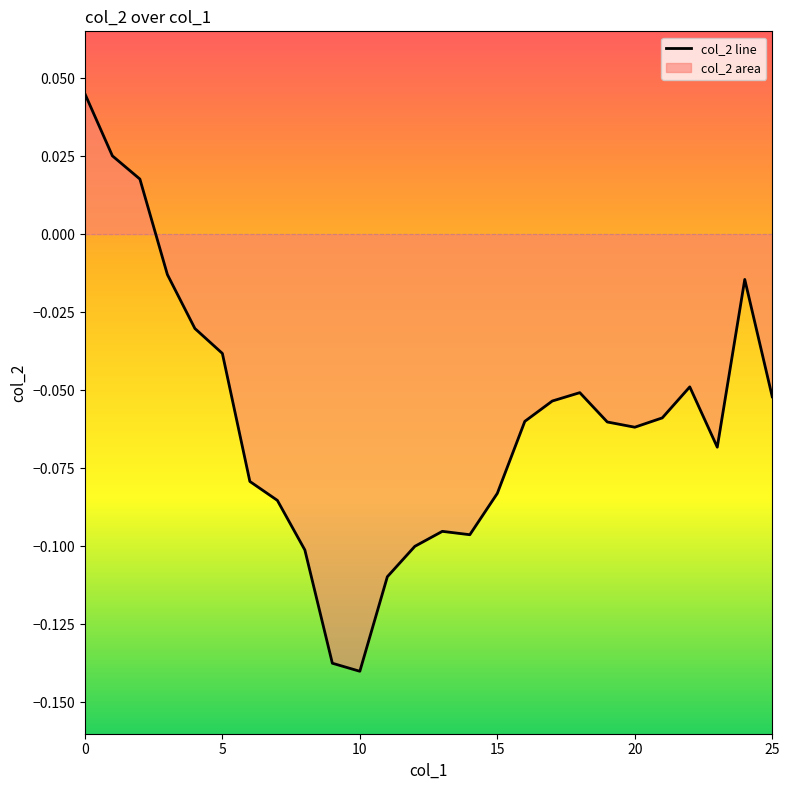

How many interior local peaks (higher than both neighbors) does the data have?

4